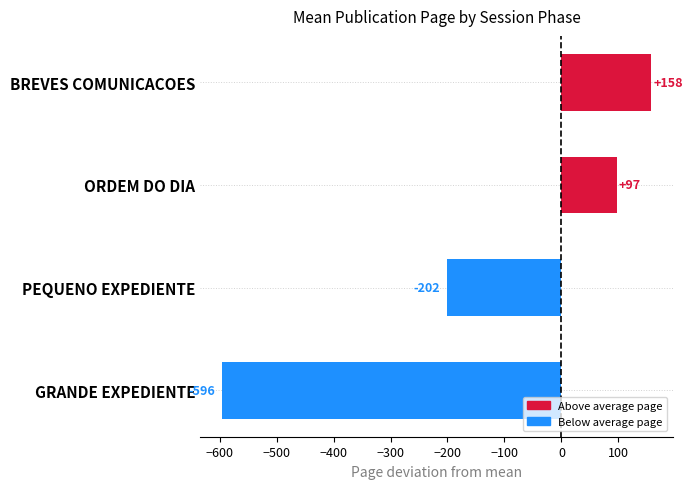

What is the maximum value shown in the chart?

158.1